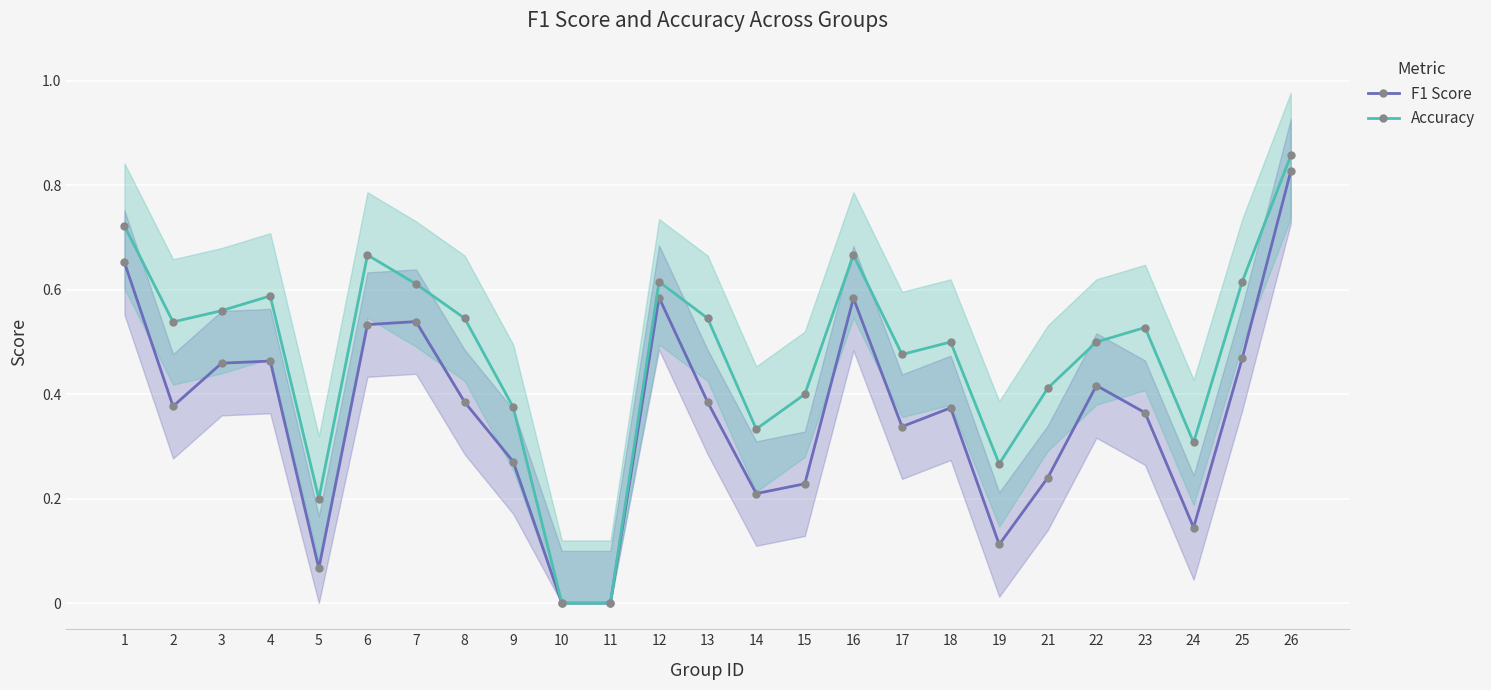

How many positive values does the Accuracy series have?

23